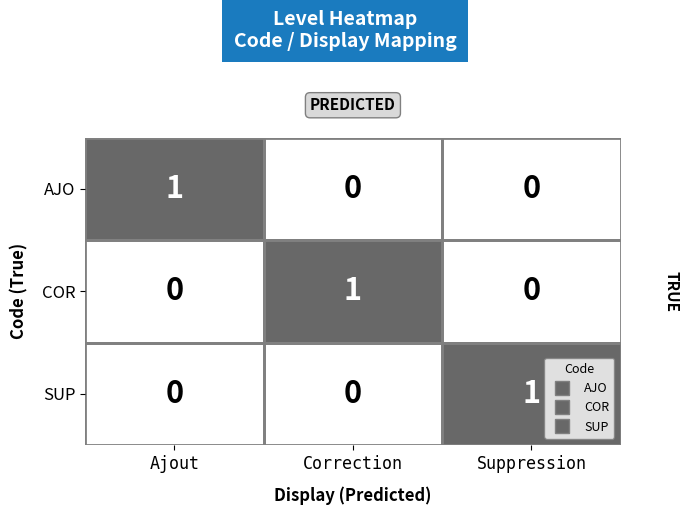

At how many categories does at least one series exceed 0?

3